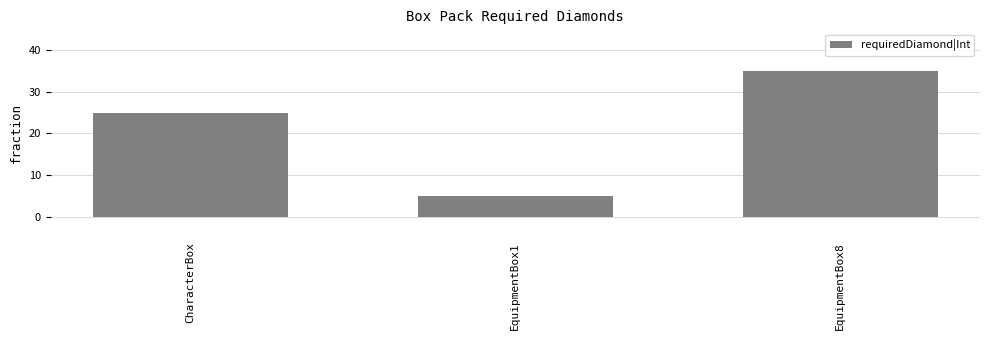

Which has a higher value, CharacterBox or EquipmentBox8?

EquipmentBox8